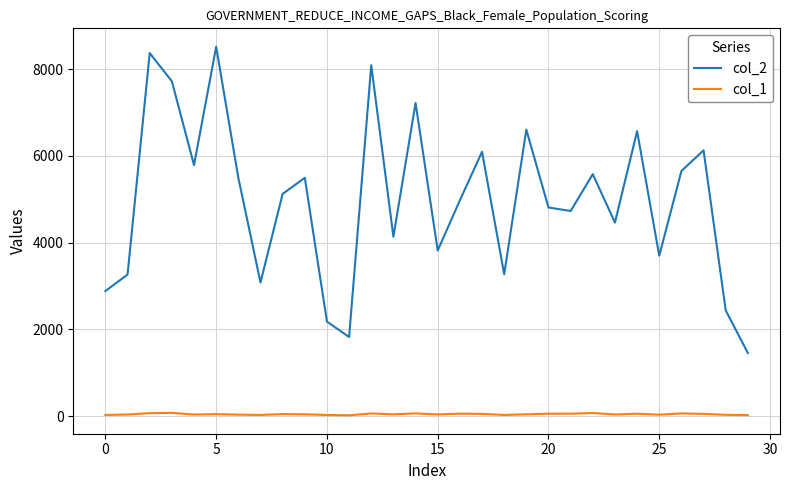

How many values in the col_2 series are below 5125?

15